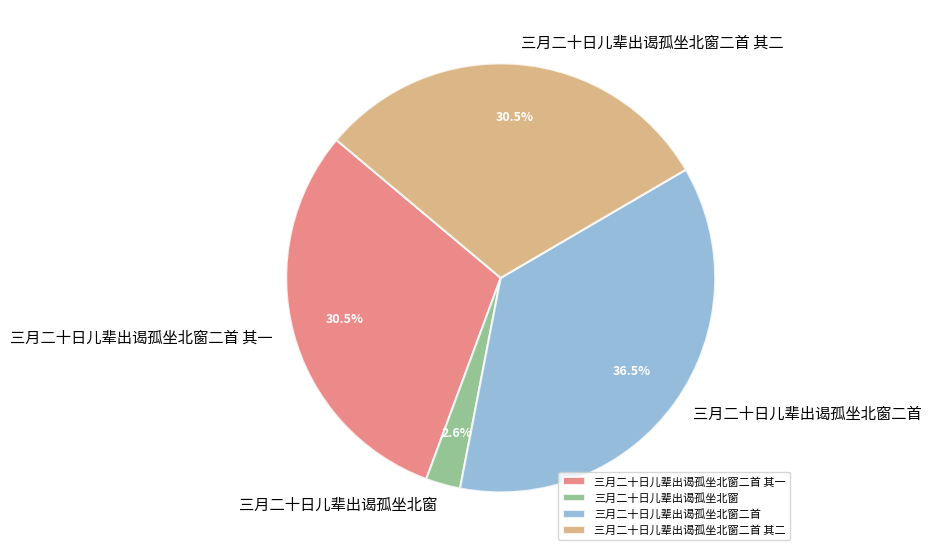

To the nearest percent, what is the difference between the largest and smallest slice percentages?

34%